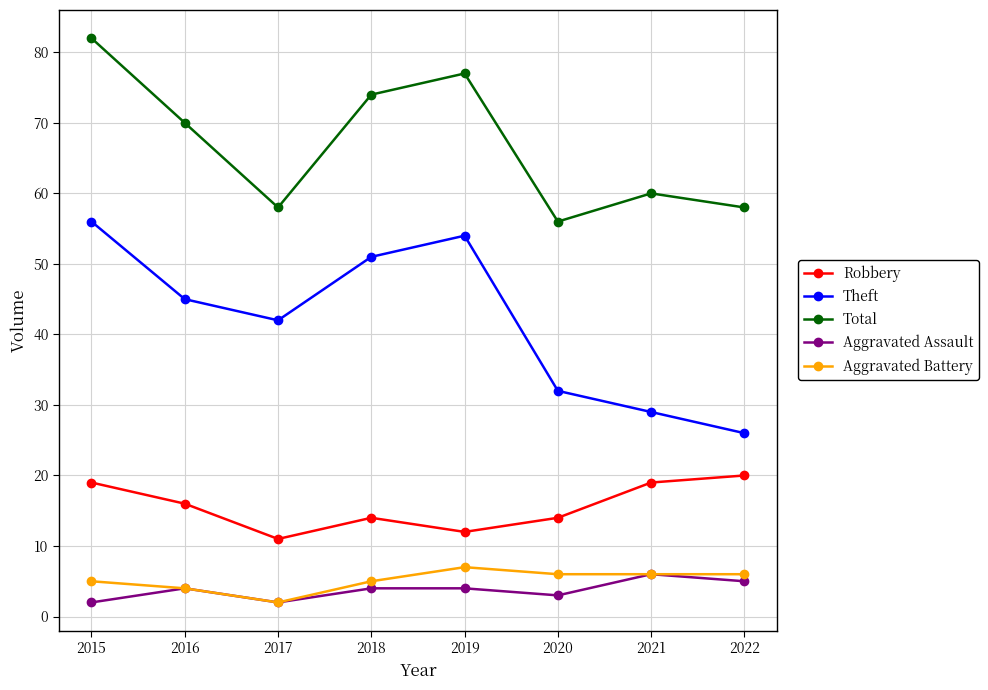

How many data points does each series have?

8